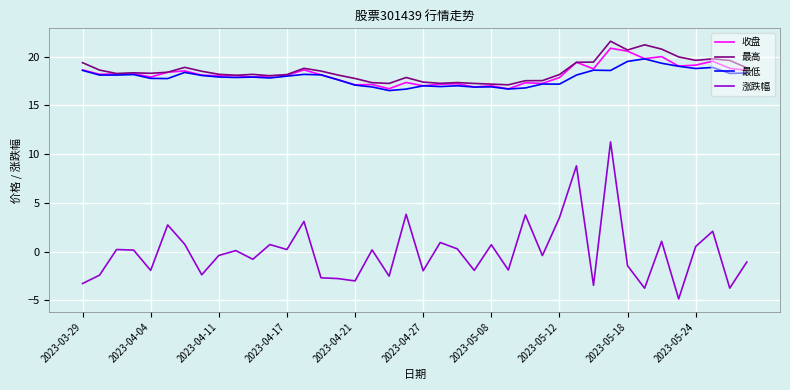

True or false: 涨跌幅 and 最高 intersect in this chart.

False